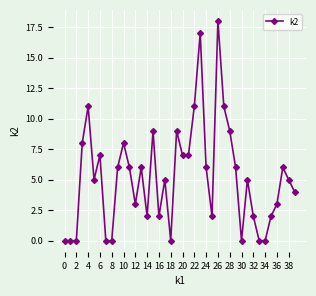

What is the value of the 21st point from the left?

7